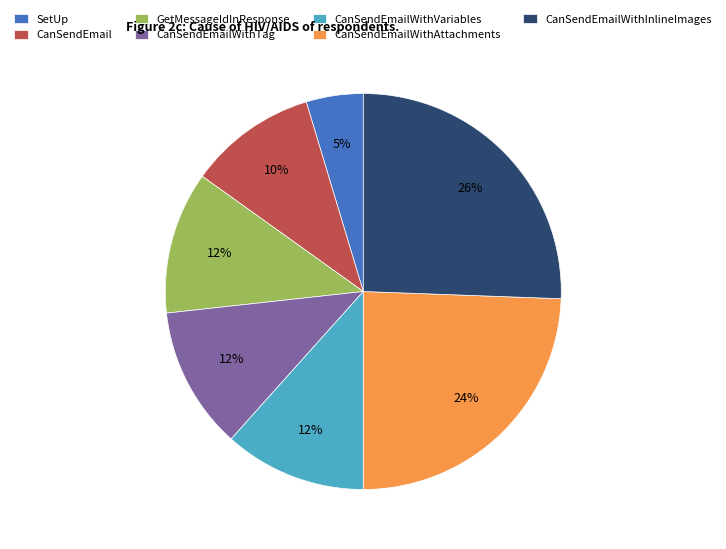

True or false: CanSendEmailWithAttachments accounts for 12% of the total.

False